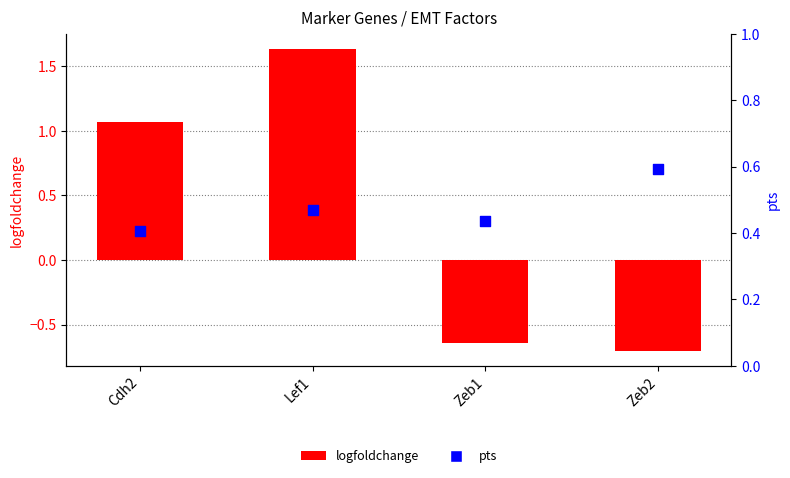

At which category is the sum across all series the highest?

Lef1